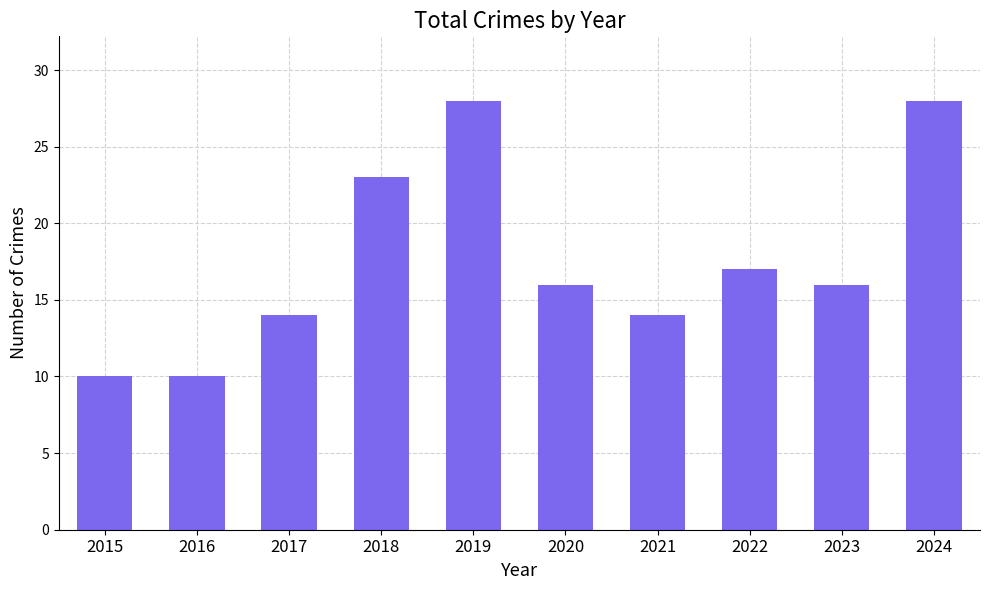

How many data points does each series have?

10